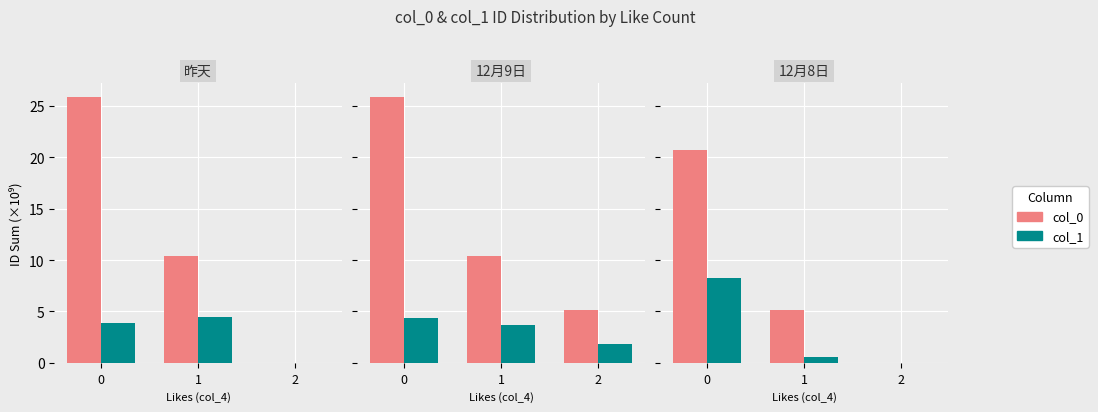

List the labels in order of col_0 (×10⁹) value, smallest first.

2, 1, 0